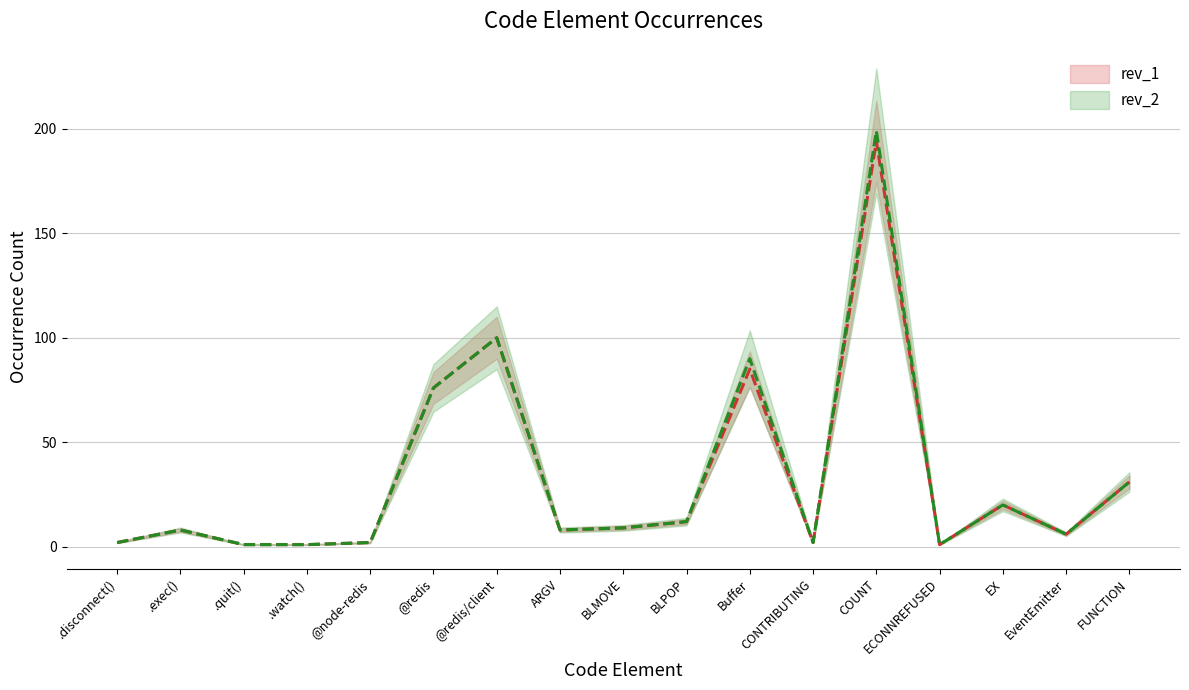

What is the sum of the rev_1 values at CONTRIBUTING and .quit()?

3